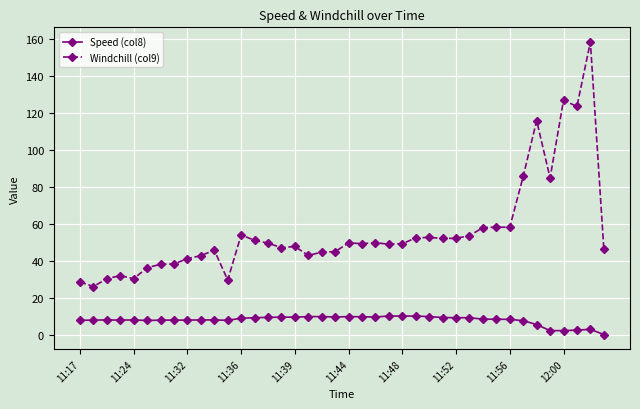

At how many categories does at least one series exceed 76?

6